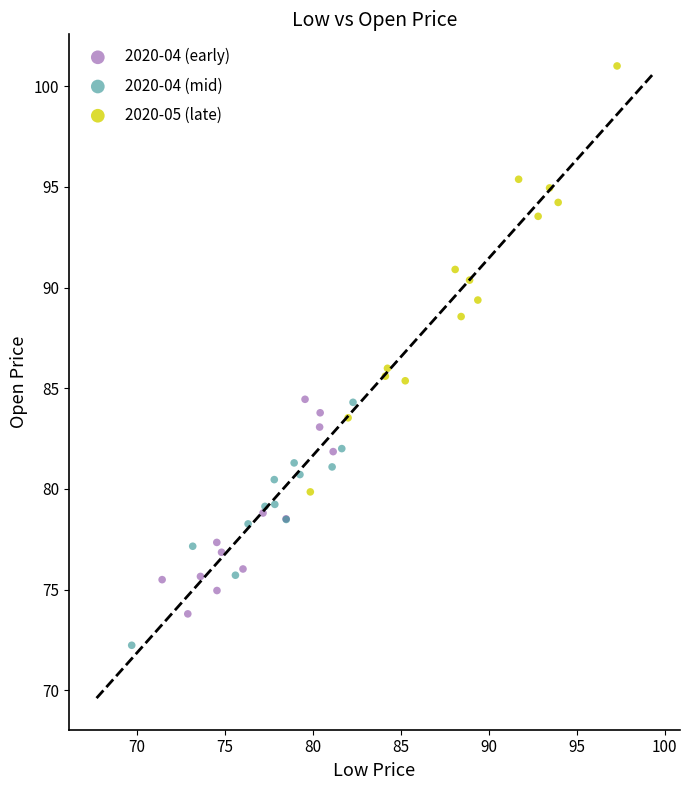

Which series has the widest spread of Y values?

2020-05 (late)